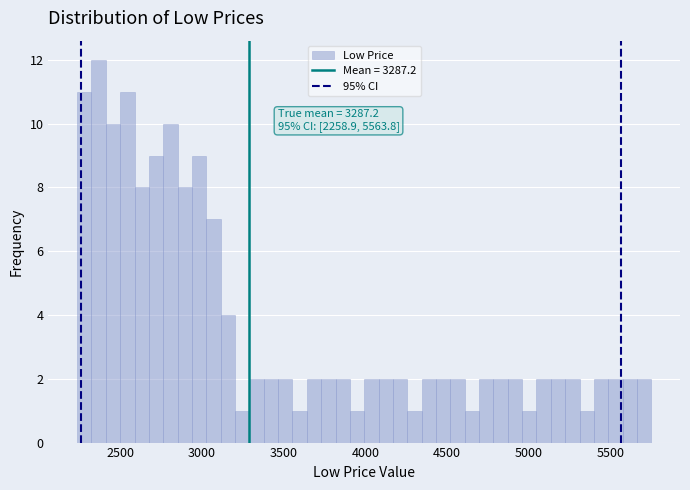

Read against the x-axis, roughly where is the centre of the tallest bar?

2350